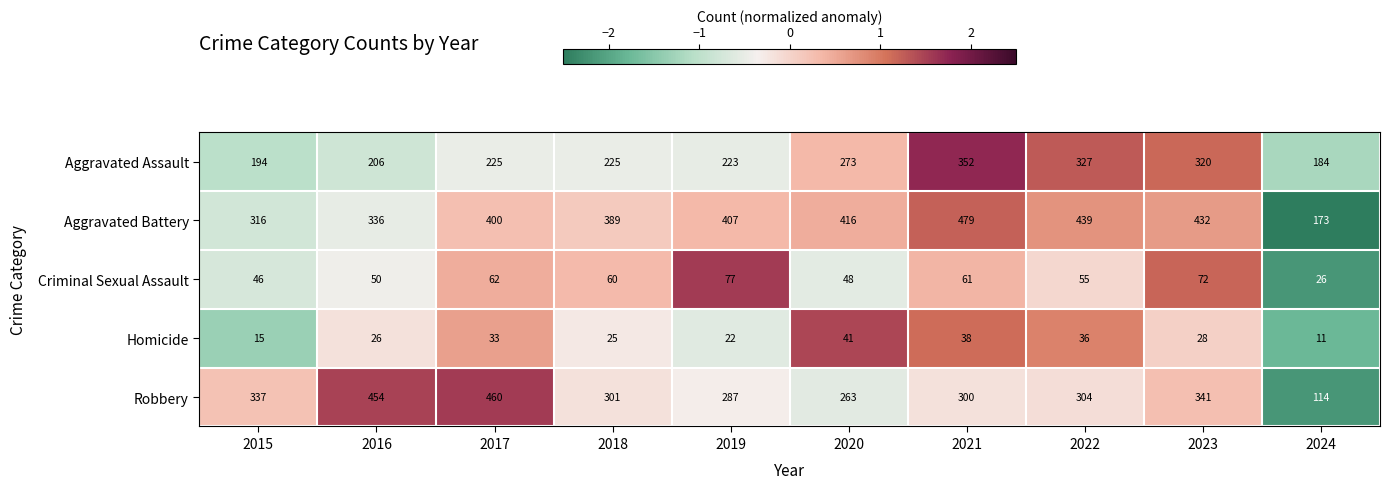

What is the smallest value displayed?

11